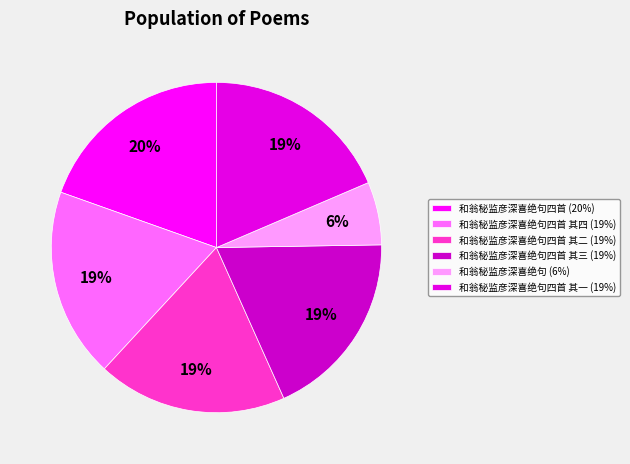

How many segments does this pie chart have?

6